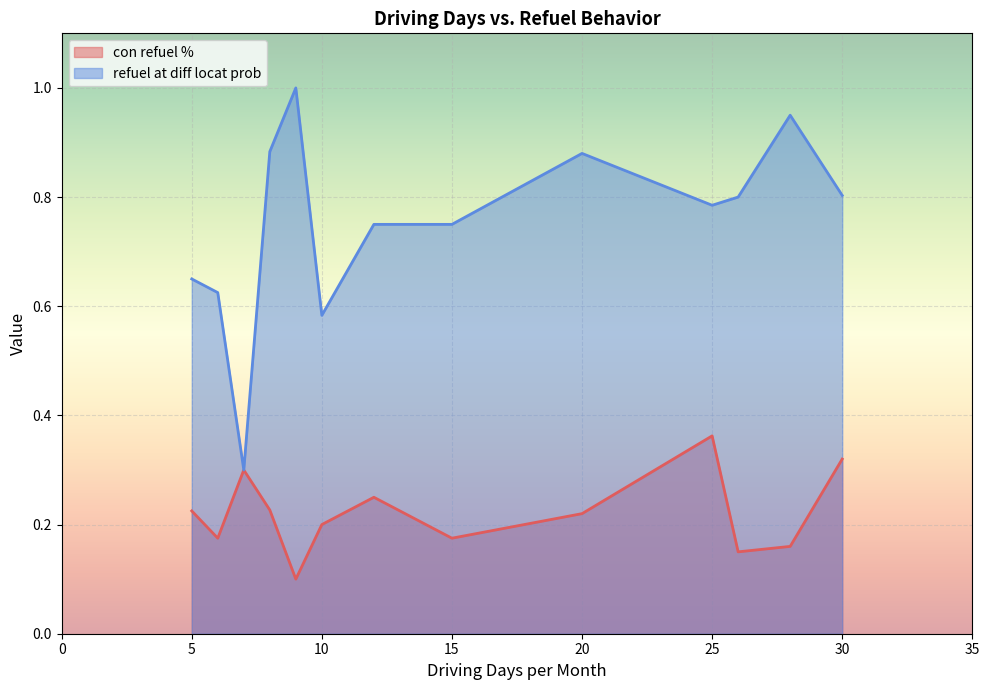

True or false: con refuel % has a value of 0.1 at 15.

False